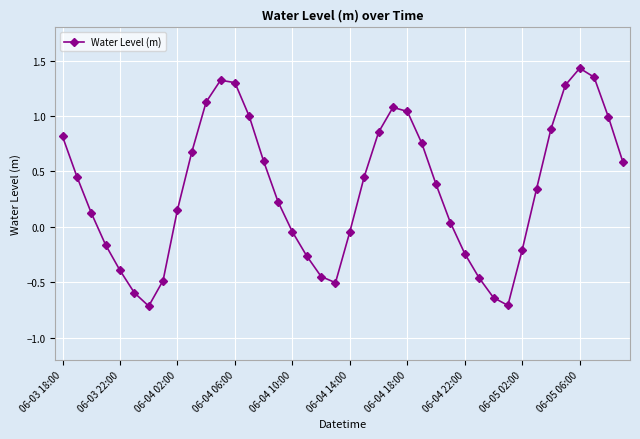

How many points are higher than both their immediate neighbors (excluding endpoints)?

3